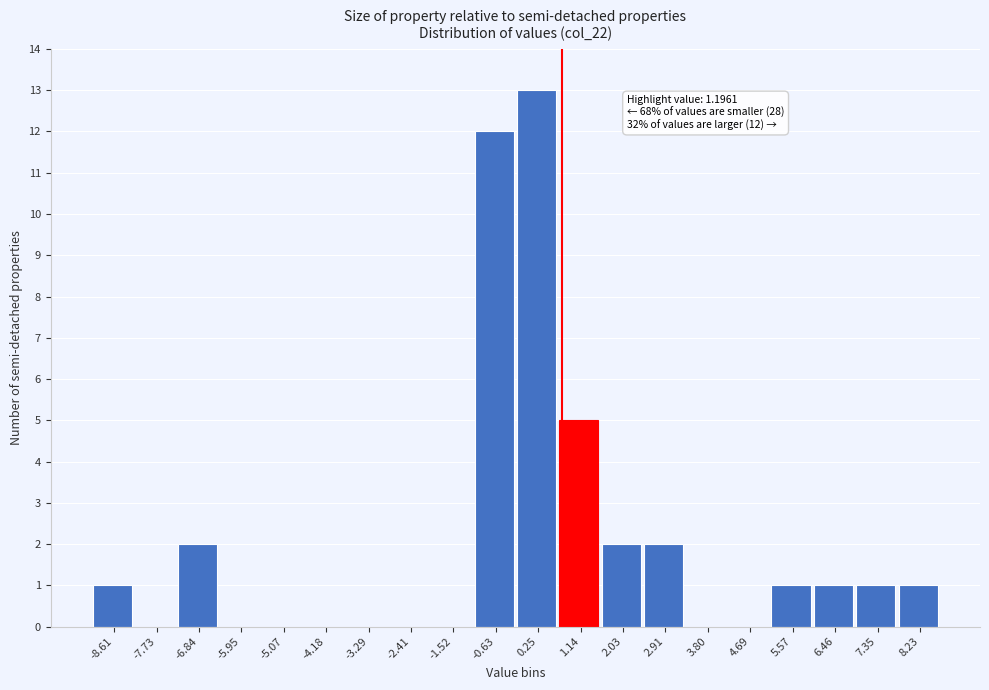

Reading left to right, extract all data points from this chart.

-8.61=1	-7.73=0	-6.84=2	-5.95=0	-5.07=0	-4.18=0	-3.29=0	-2.41=0	-1.52=0	-0.63=12	0.25=13	1.14=5	2.03=2	2.91=2	3.80=0	4.69=0	5.57=1	6.46=1	7.35=1	8.23=1